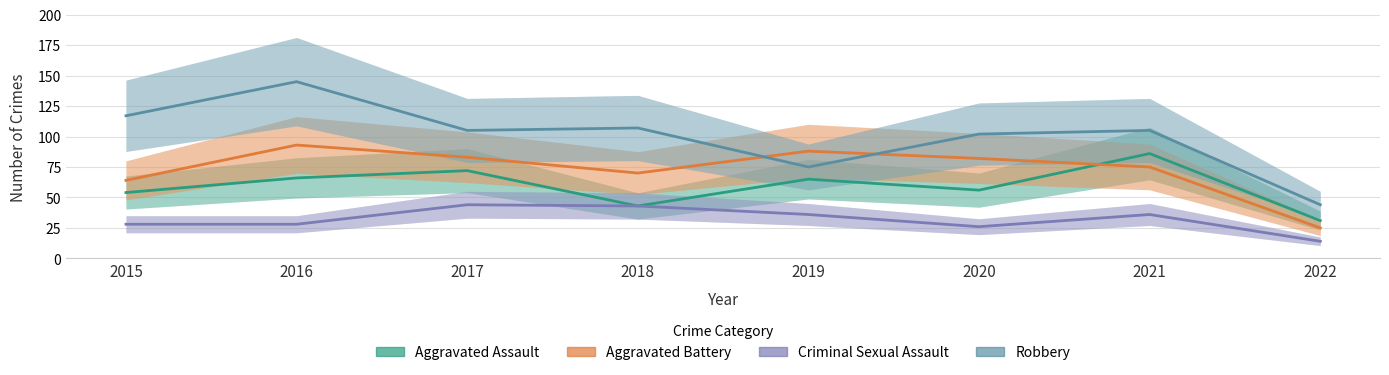

Where is the first local maximum for Criminal Sexual Assault?

2017